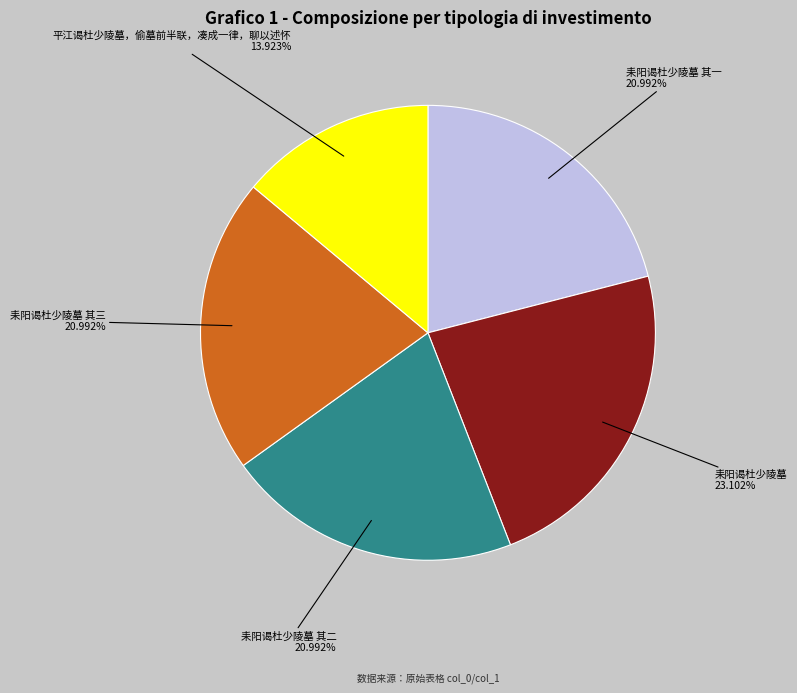

Approximately how many times larger is the value at 耒阳谒杜少陵墓 其二 compared to 平江谒杜少陵墓，偷墓前半联，凑成一律，聊以述怀?

1.5